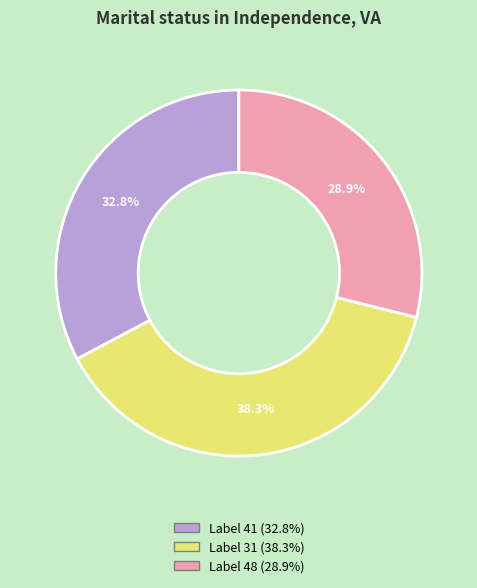

Does any single category account for the majority?

No